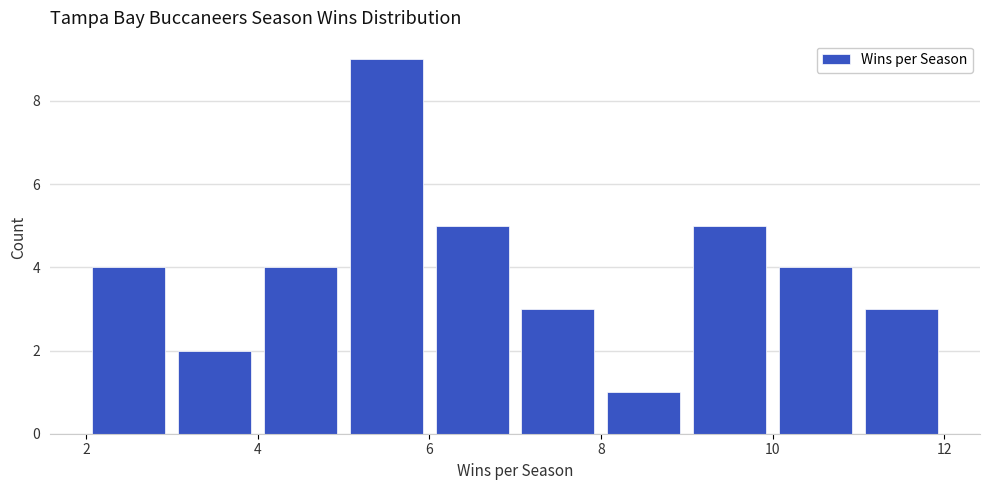

Over which range of the x-axis is the bar tallest?

5 to 6